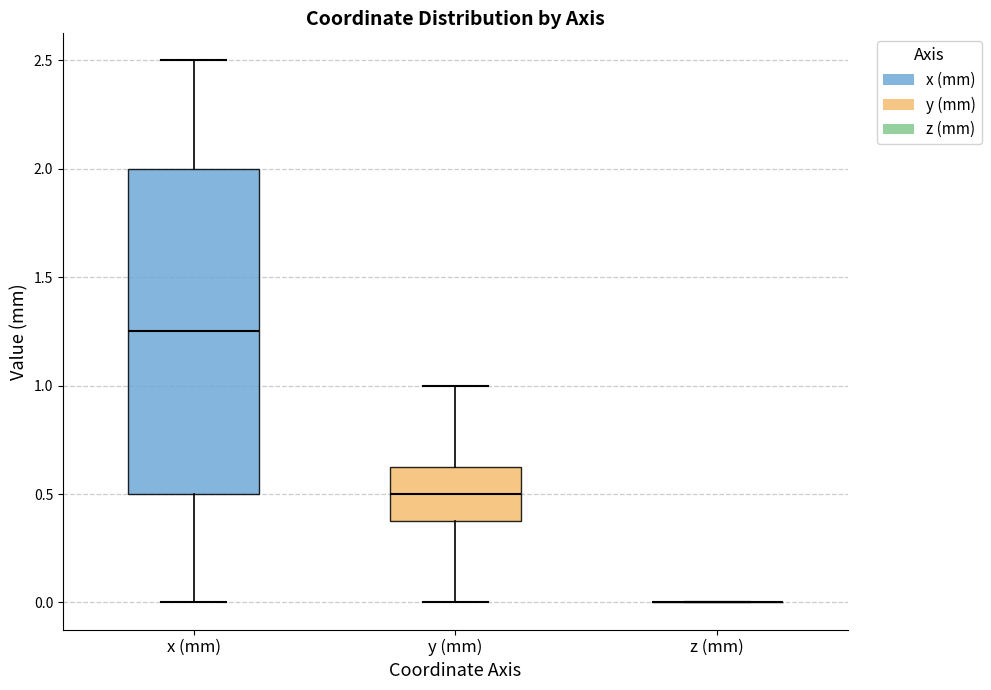

Which box is the tallest, from its lower edge to its upper edge?

x (mm)